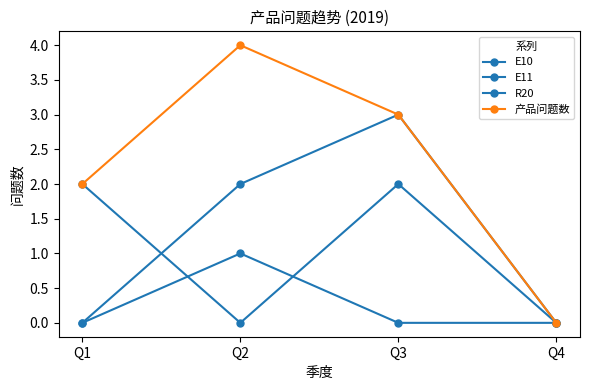

What is the maximum value for E11?

1